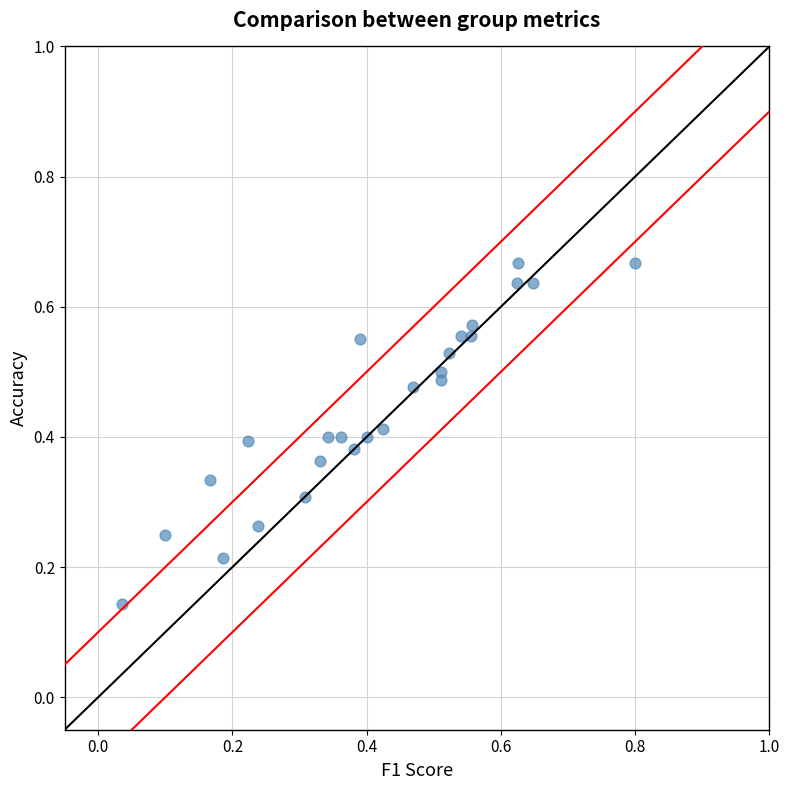

What is the range of X values (max minus min)?

0.8